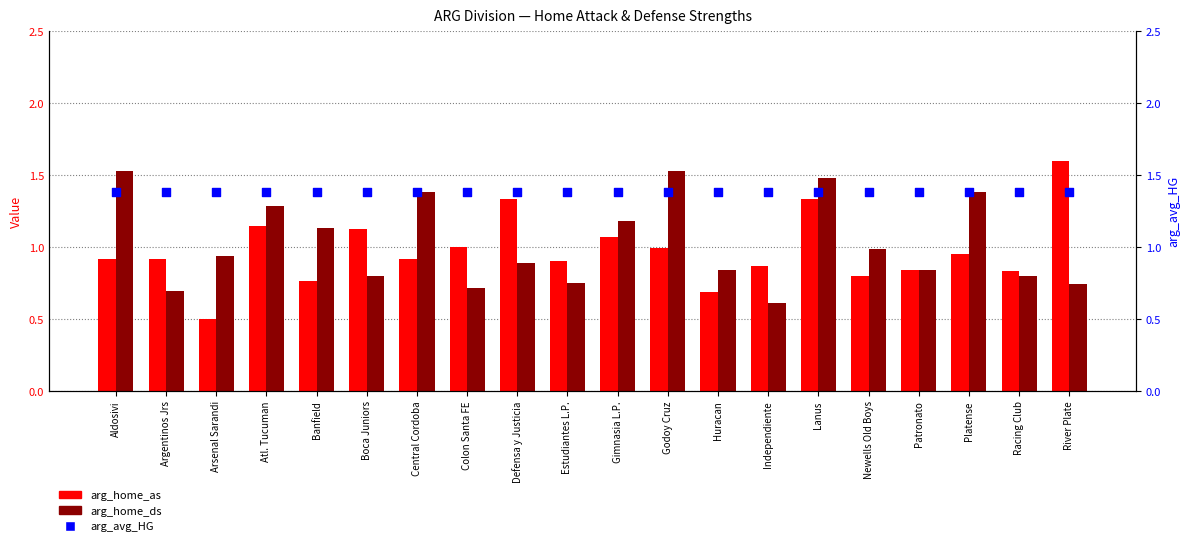

At which category is the sum across all series the highest?

Lanus